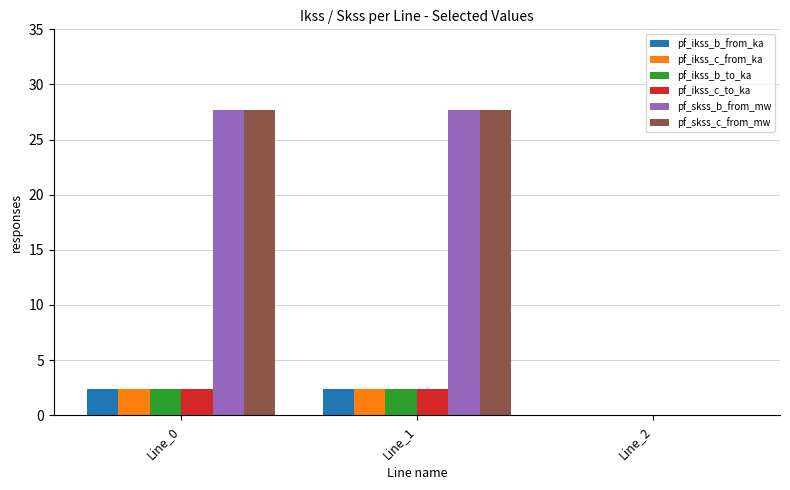

What is the maximum value shown in the chart?

27.7